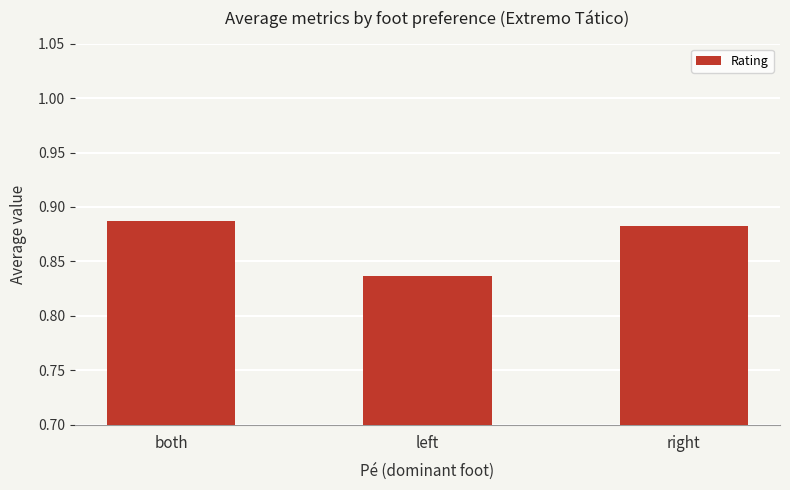

What is the change in value from both to left?

-0.1